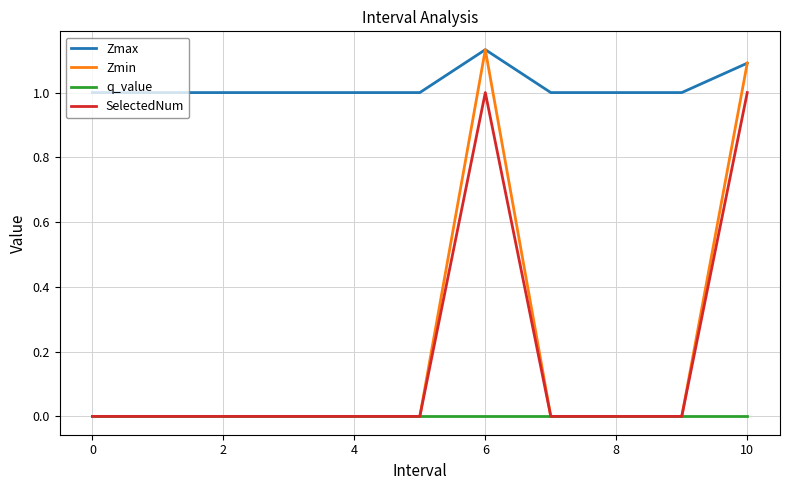

True or false: Zmax and SelectedNum intersect in this chart.

False